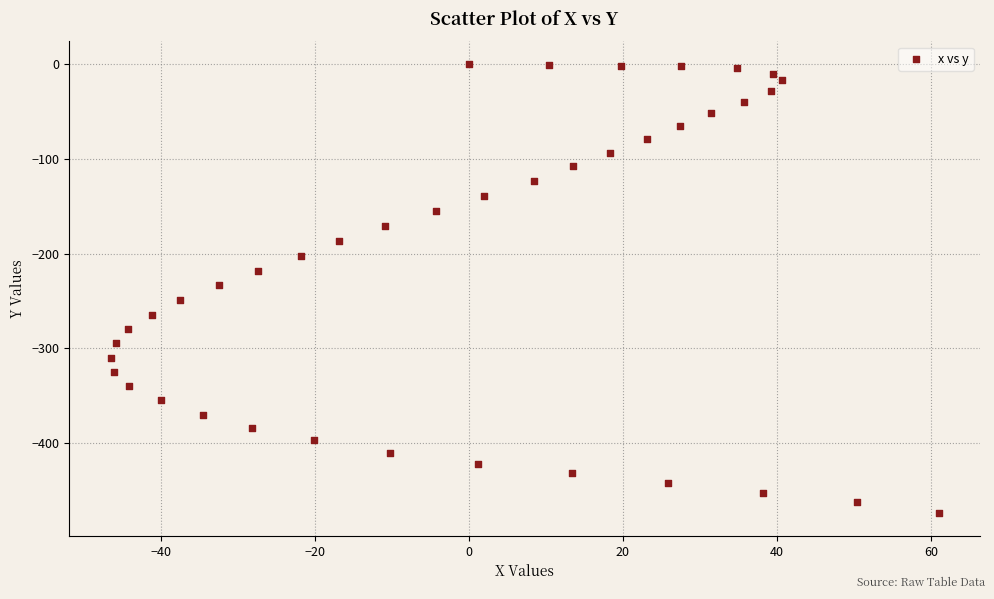

What is the range of Y values (max minus min)?

474.0